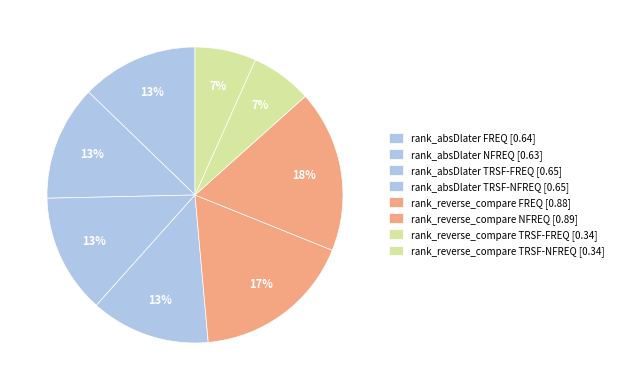

Count the number of slices in the pie.

8